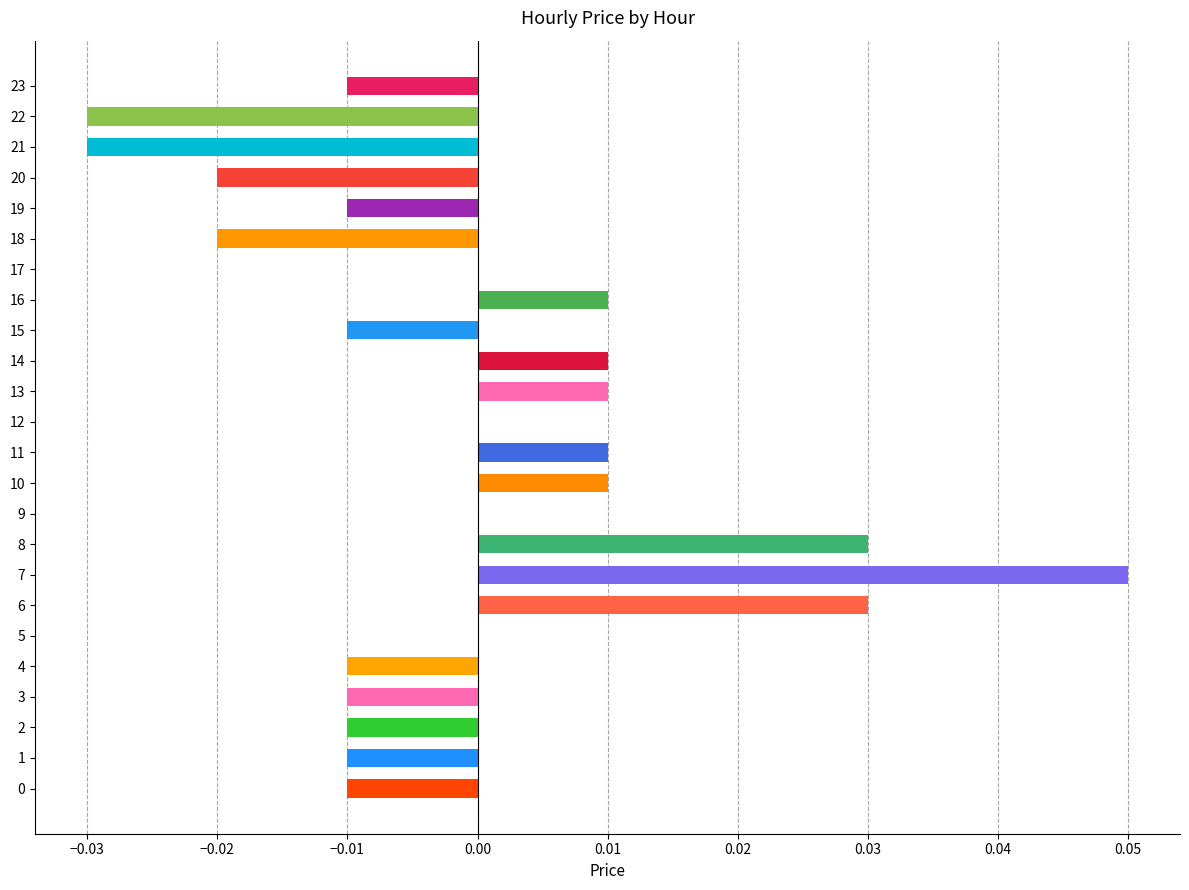

Which category has the highest value across all series?

7